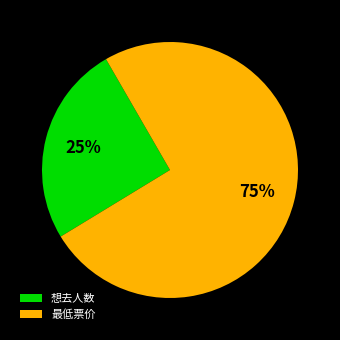

To the nearest percent, what percentage of the pie is 想去人数?

25%